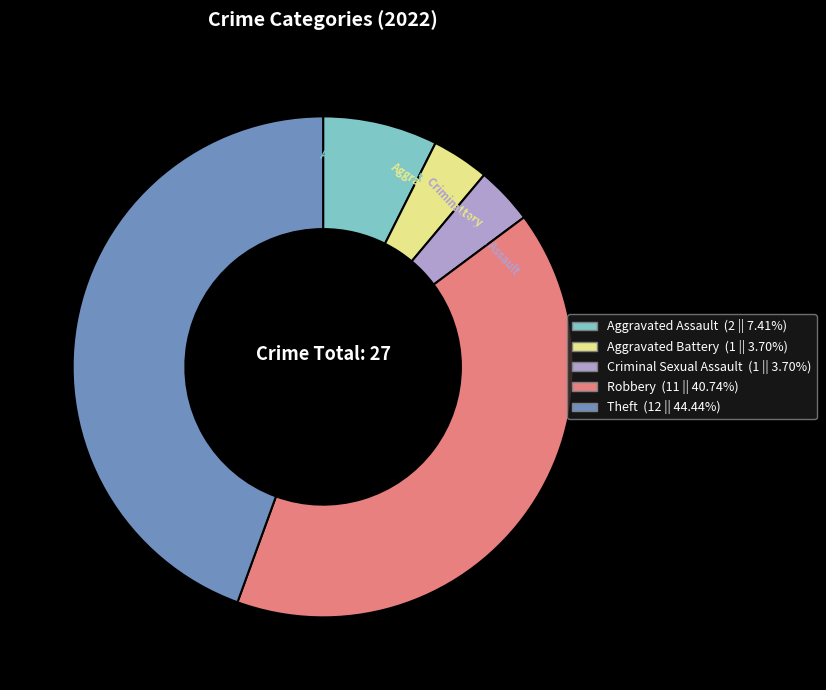

Which has a higher value, Aggravated Battery or Robbery?

Robbery